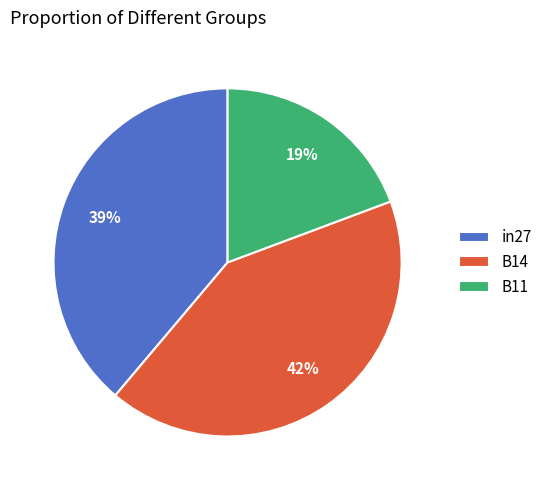

To the nearest percent, what is the combined percentage of in27 and B11?

58%